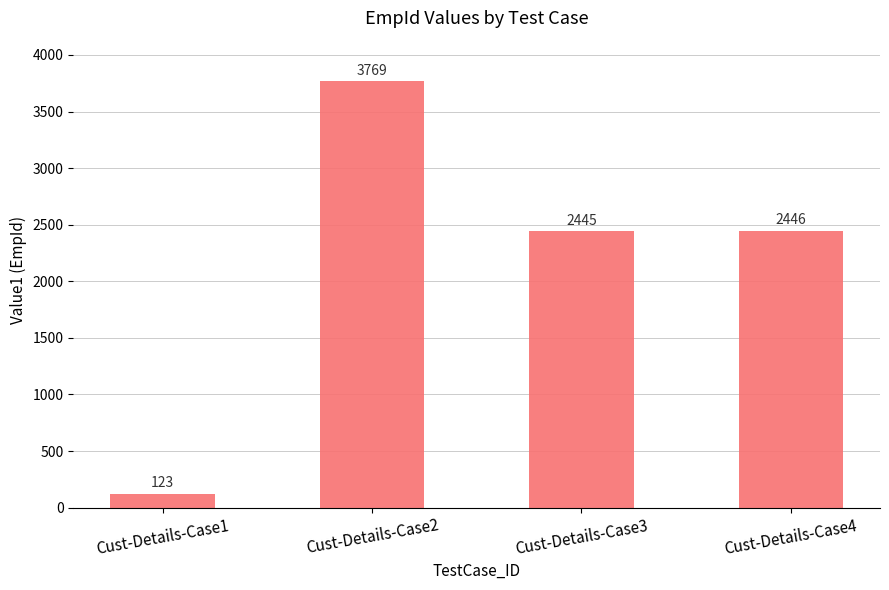

What is the maximum value shown in the chart?

3769